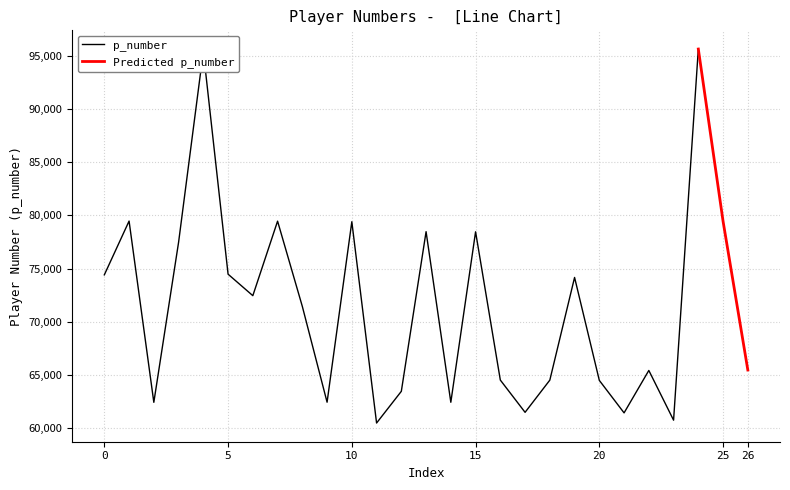

Which series has the largest range (max minus min)?

p_number